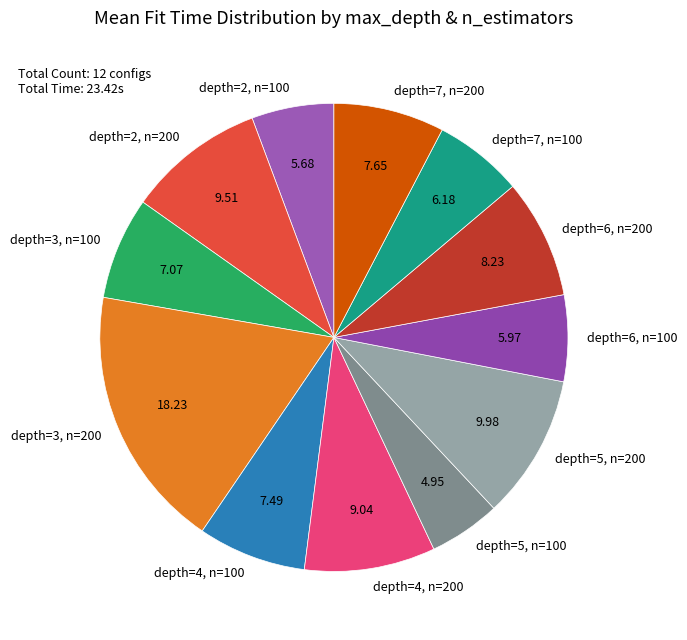

The depth=3, n=100 slice represents 7% of the pie. True or false?

True